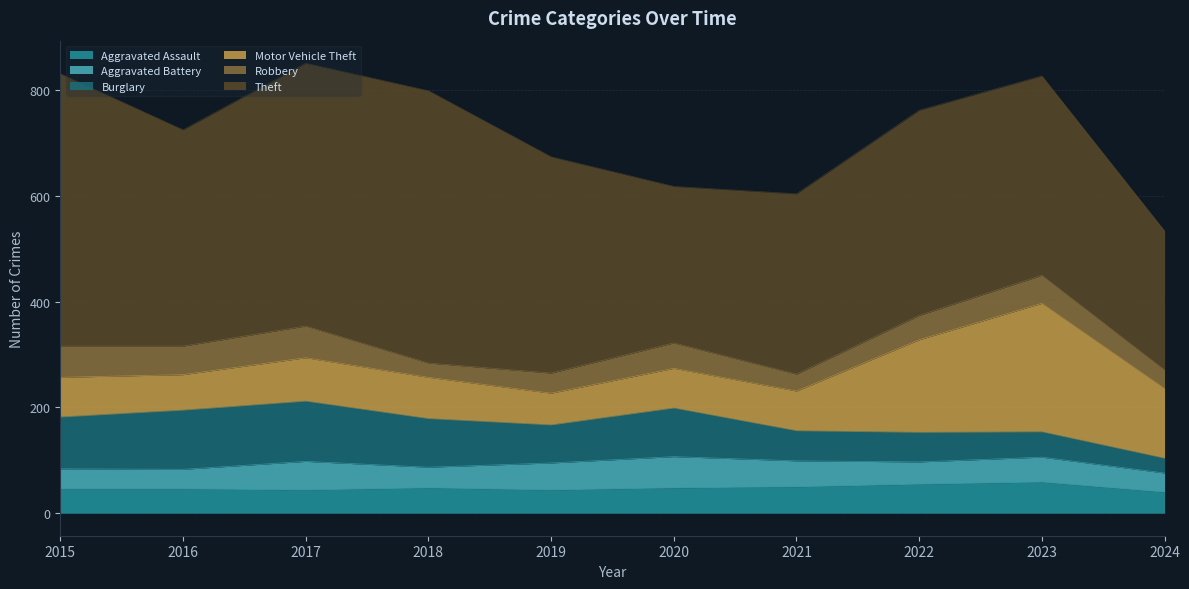

Is it true that Aggravated Assault equals 25 at 2020?

False